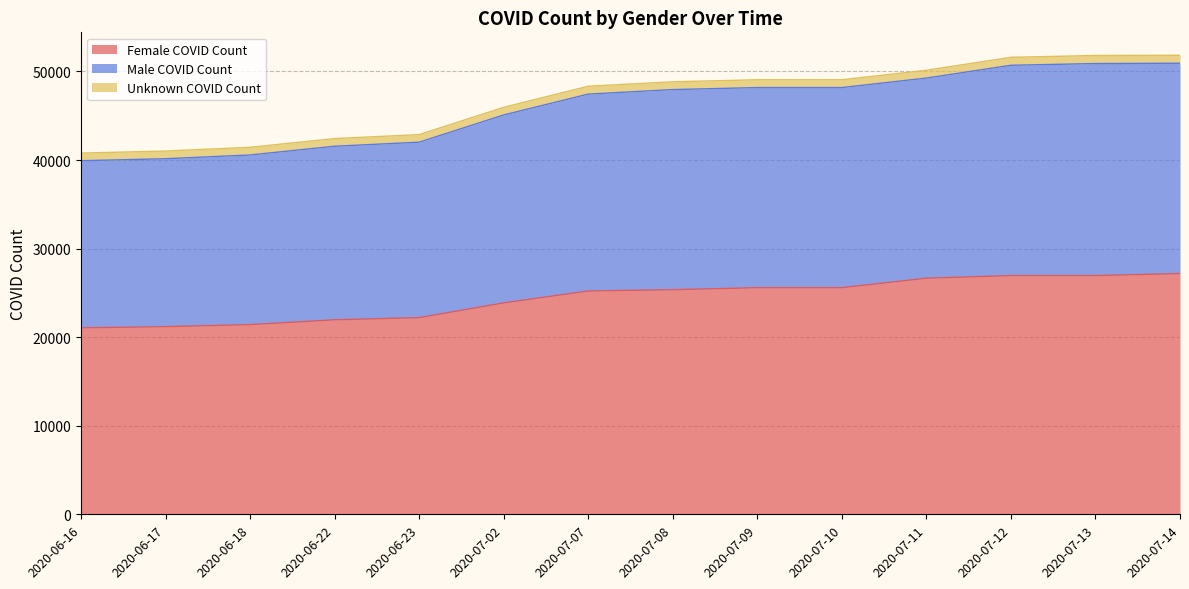

The value of Female COVID Count at 2020-07-02 is 23871. True or false?

True